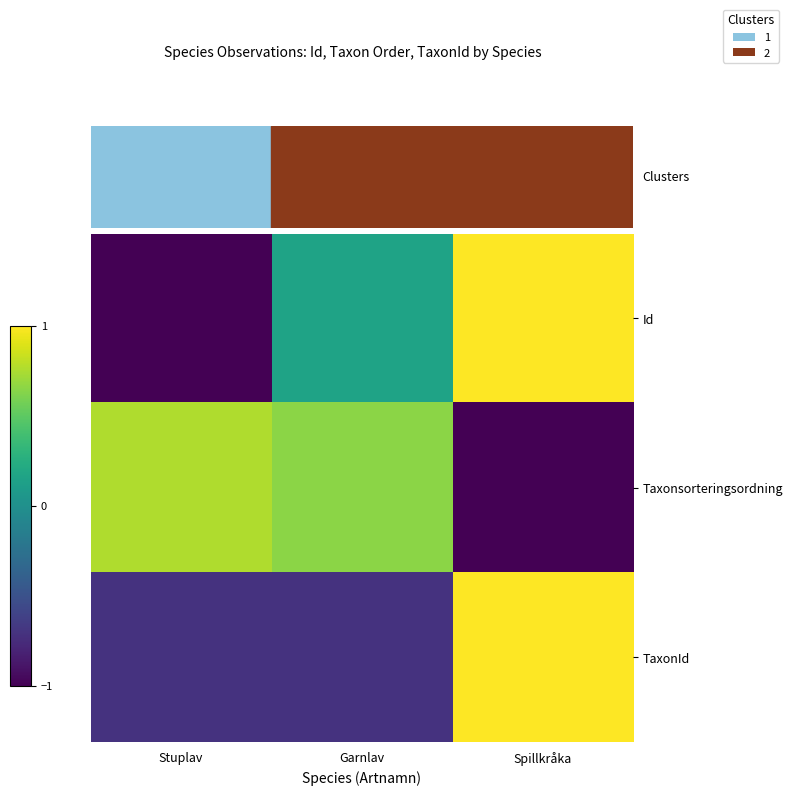

Which has a higher value, Stuplav or Garnlav?

Garnlav